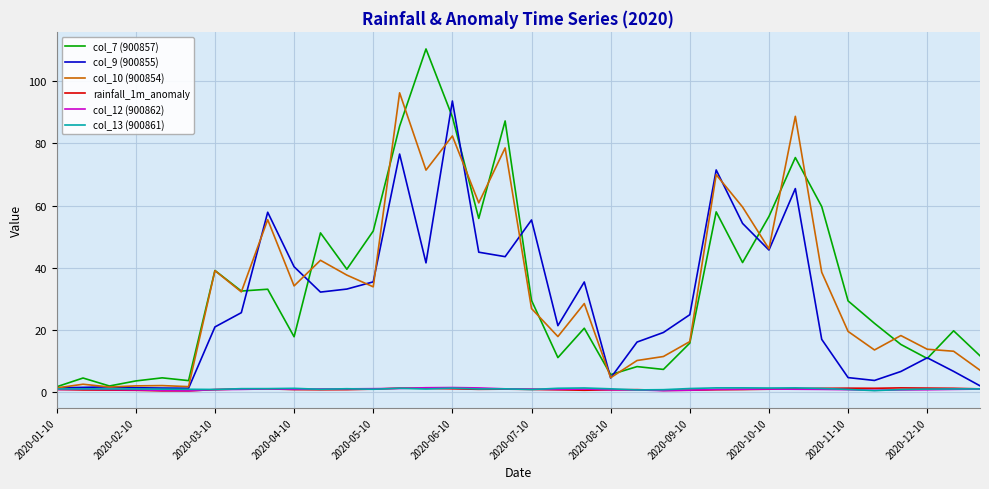

What is the highest value of the col_7 (900857) series?

110.4